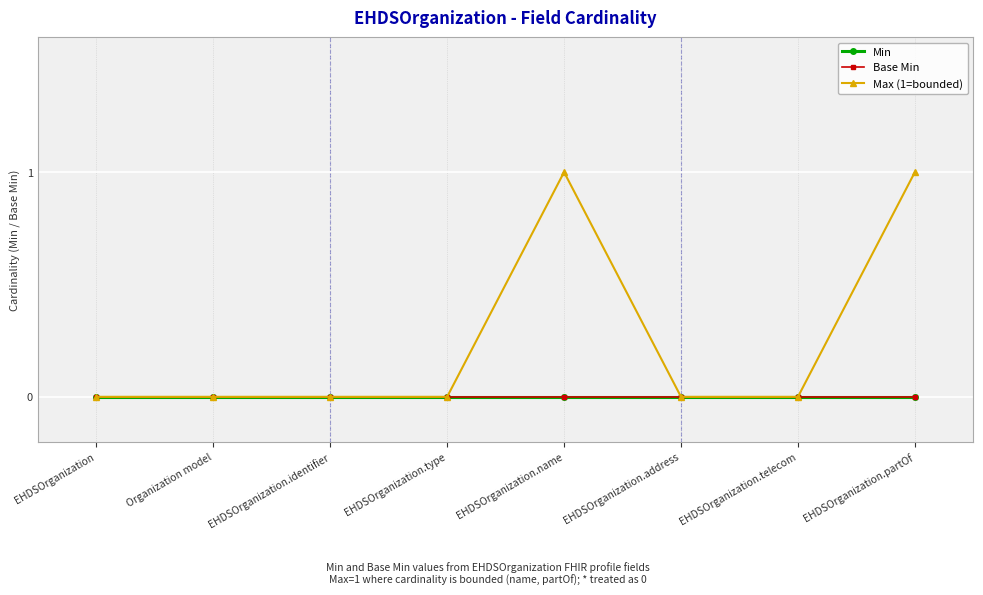

What is the label of the 5th point from the left?

EHDSOrganization.name